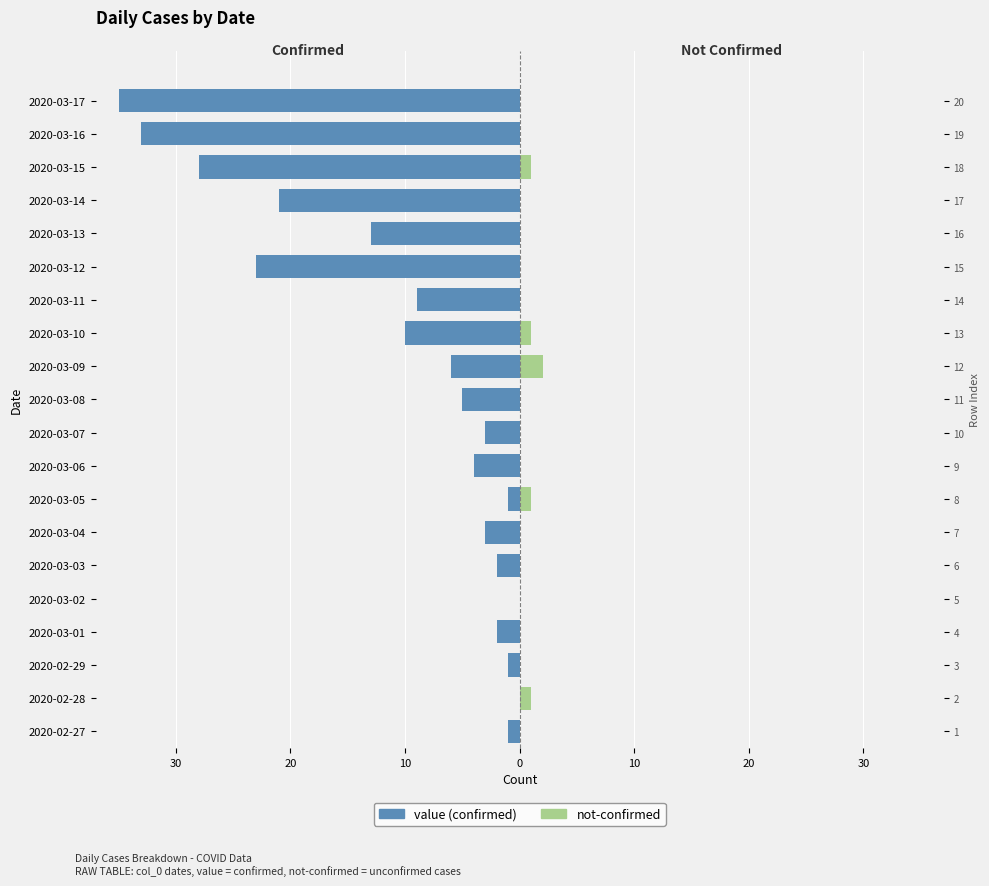

The value of not-confirmed at 2020-03-16 is -1. True or false?

False